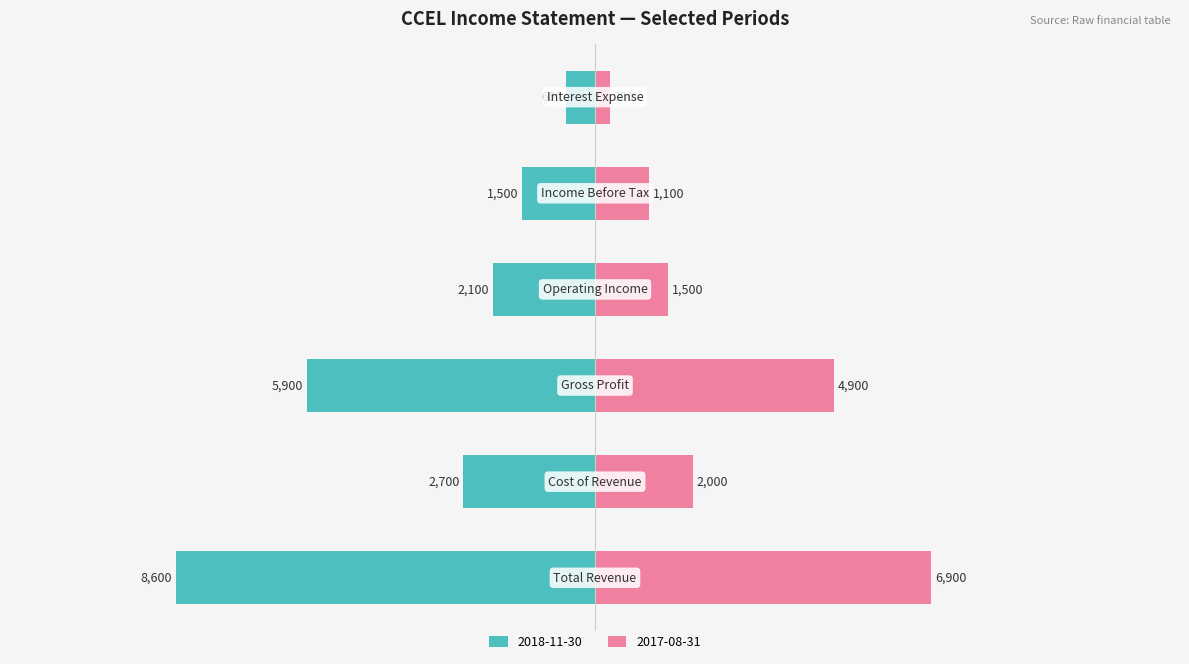

Does the chart contain stacked bars?

No